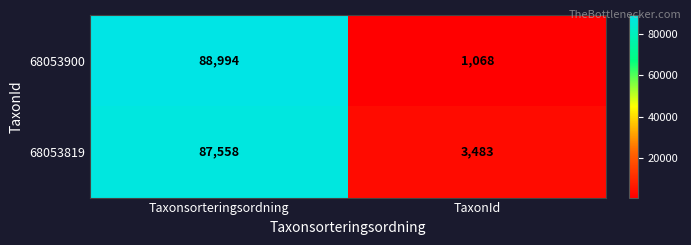

What is the minimum value for 68053819?

3483